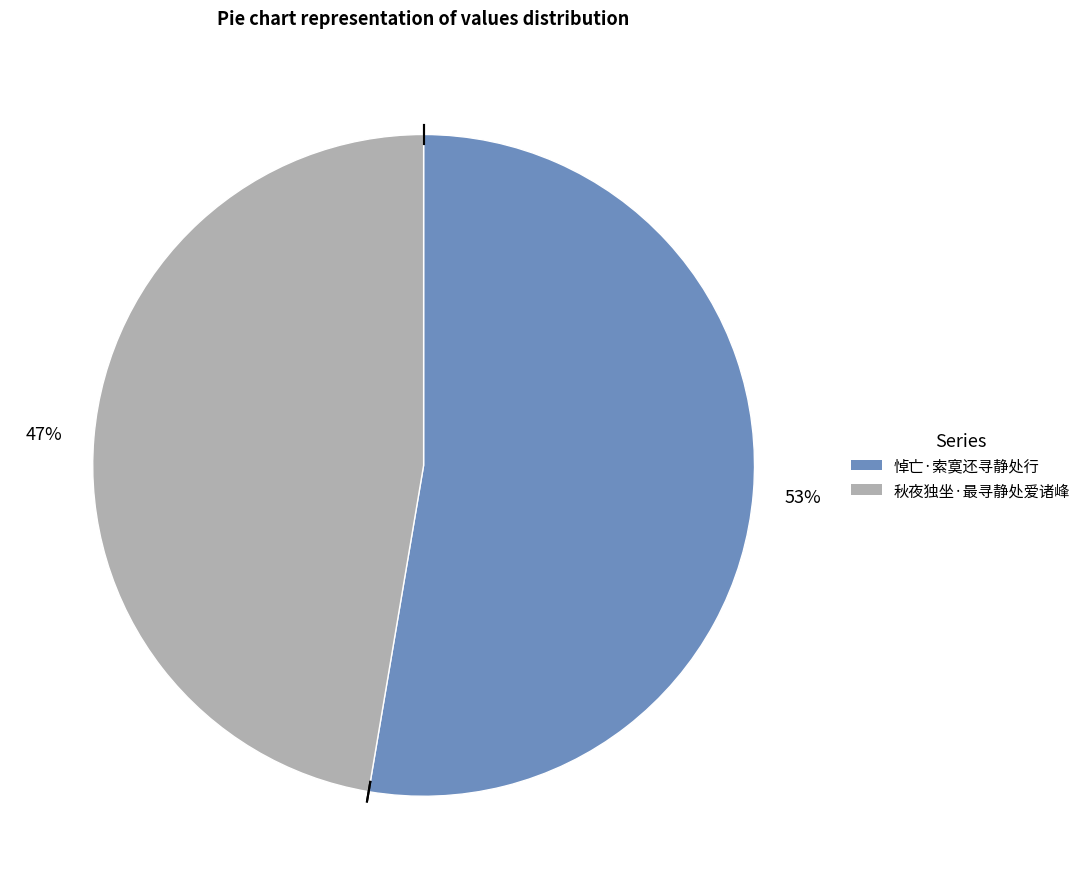

Is it true that 秋夜独坐·最寻静处爱诸峰 is 47% of the pie?

True